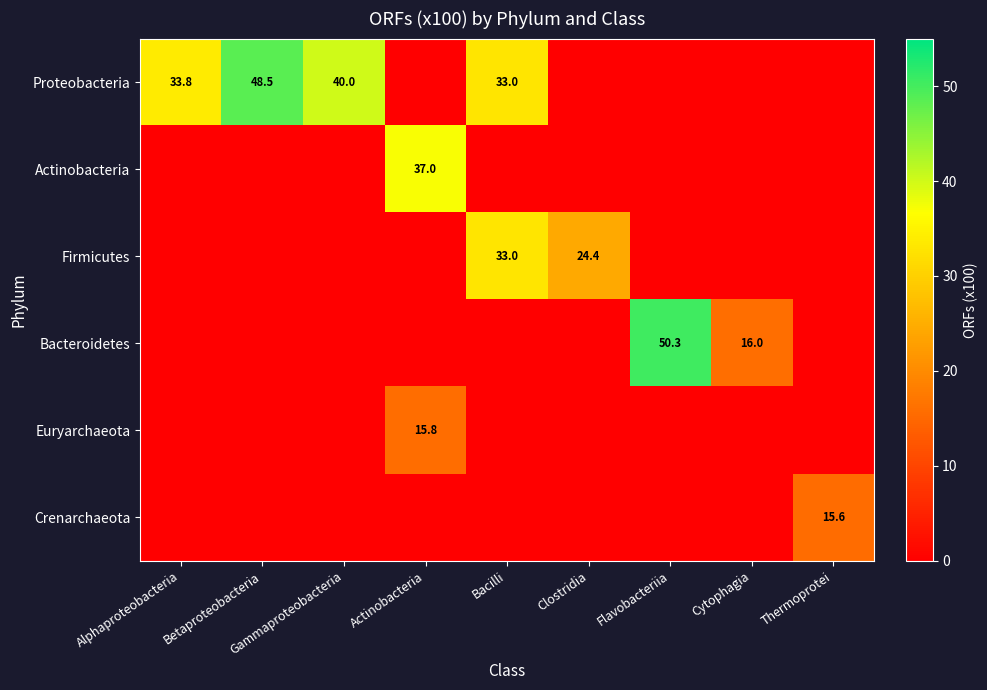

The Proteobacteria series shows 40.0 at Gammaproteobacteria. True or false?

True